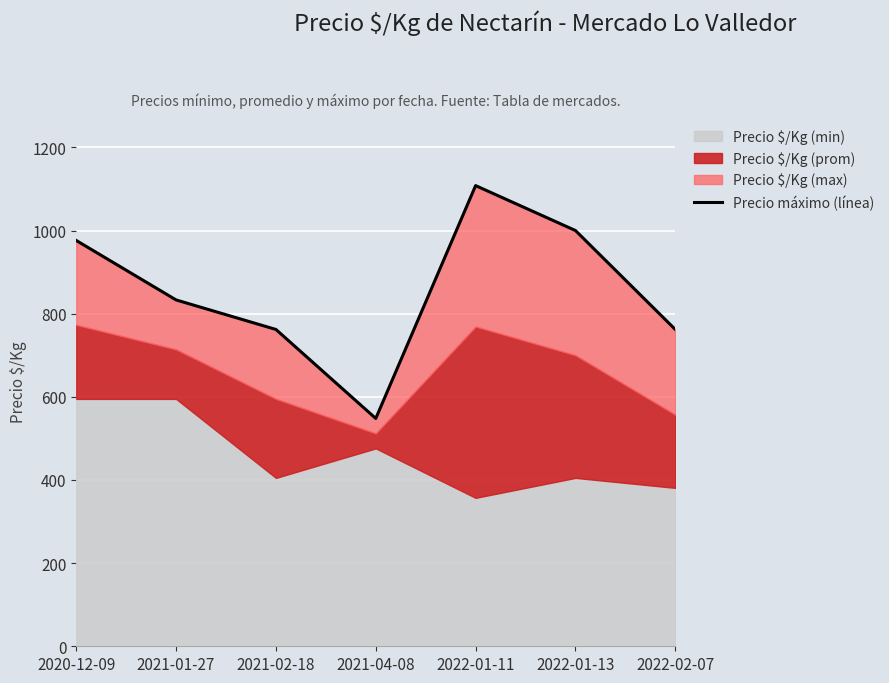

What is the minimum value shown in the chart?

548